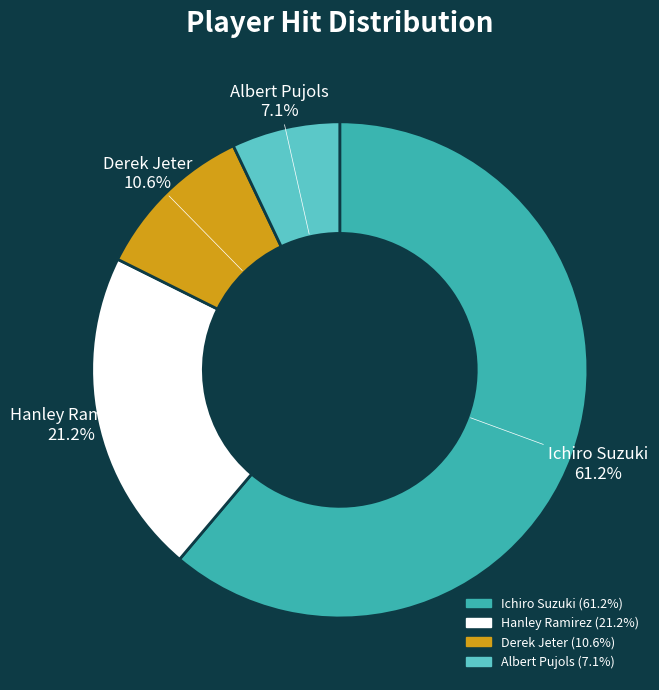

The Hanley Ramirez slice represents 21% of the pie. True or false?

True